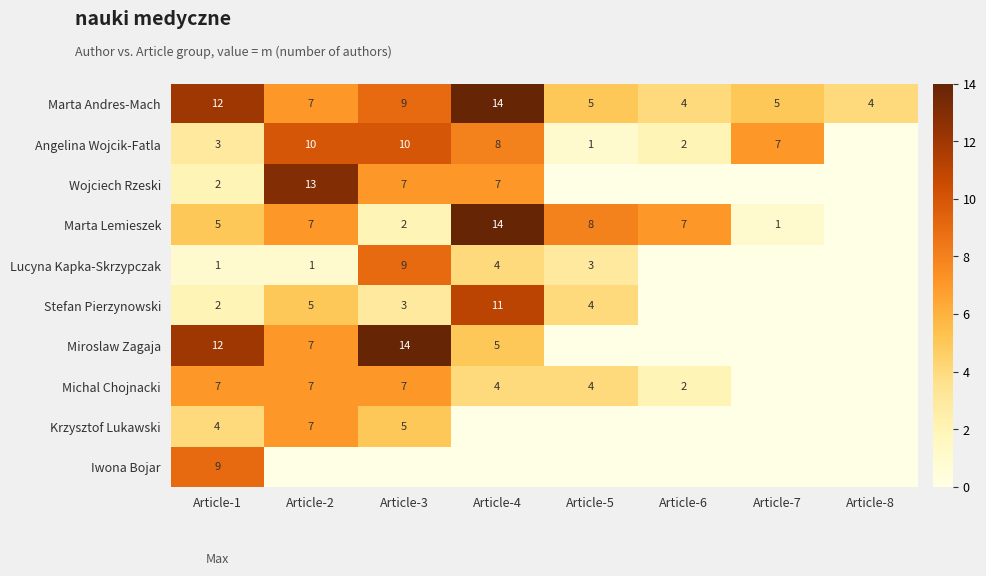

Is it true that Marta Lemieszek equals 5 at Article-1?

True